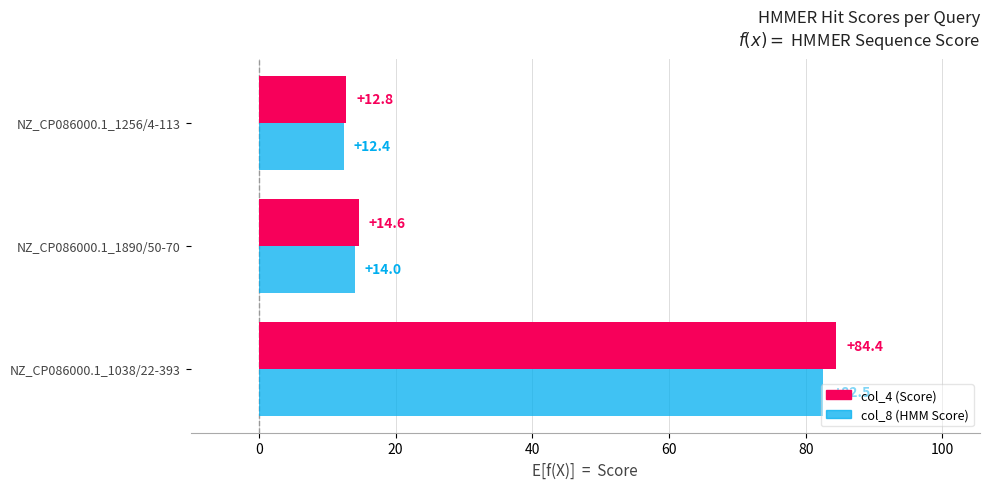

What is the smallest value displayed?

12.4